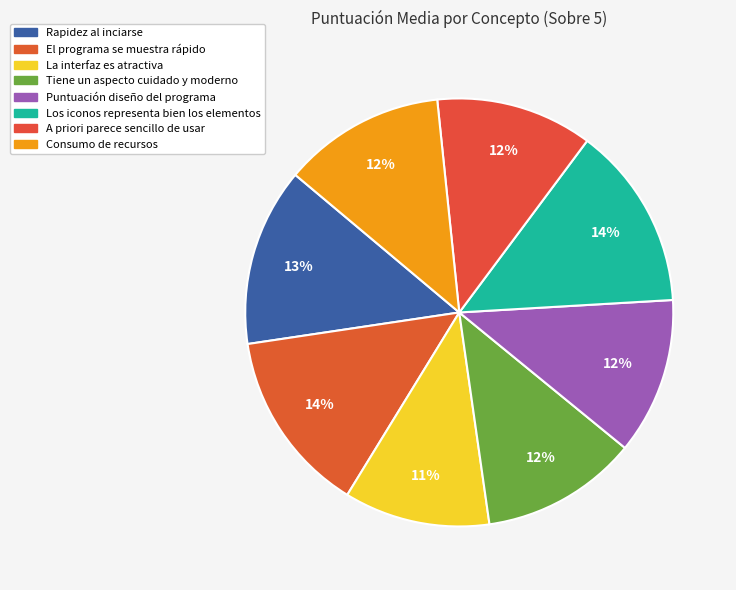

How many segments does this pie chart have?

8